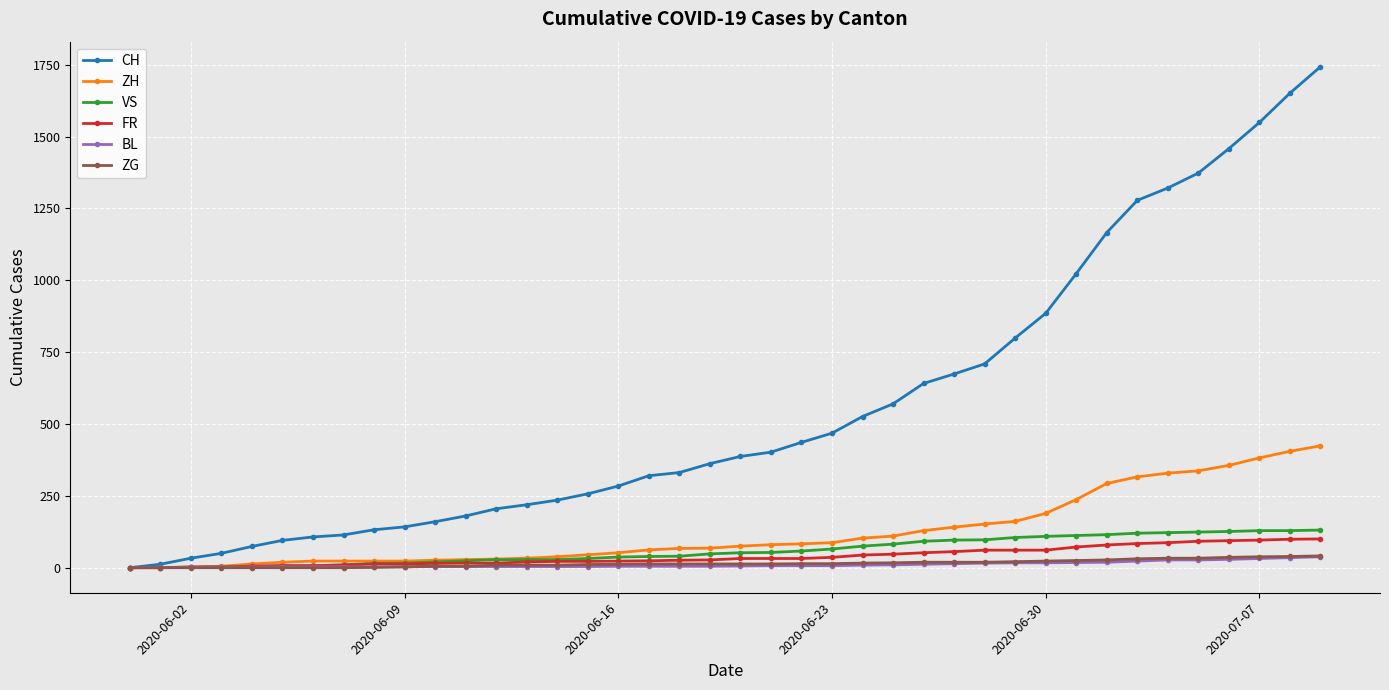

What is the average value of the FR series?

40